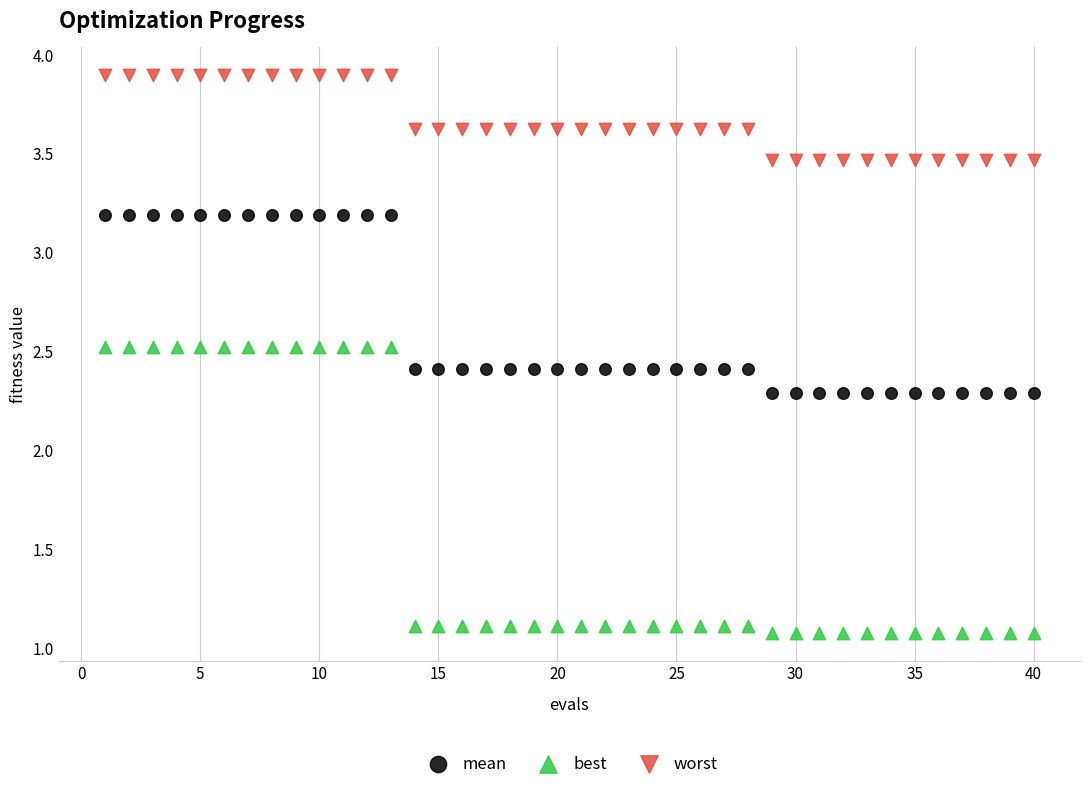

Which series reaches the maximum Y coordinate?

worst